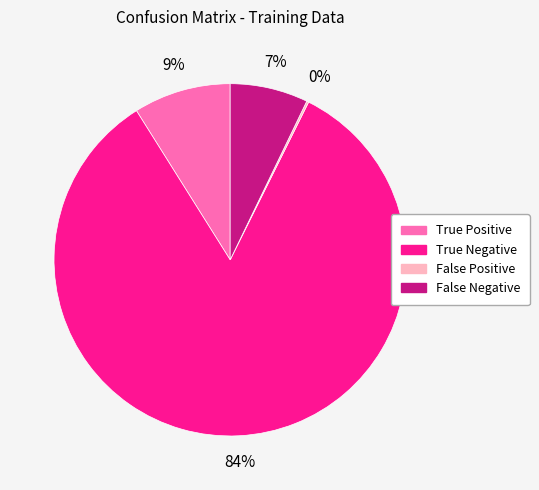

To the nearest percent, what is the difference between the largest and smallest slice percentages?

84%